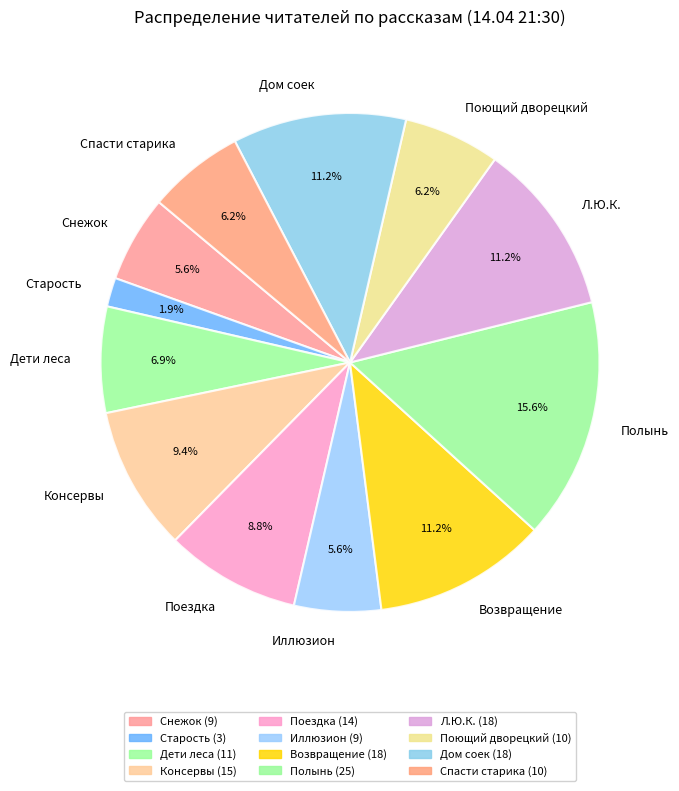

To the nearest percent, what is the average slice percentage?

8%